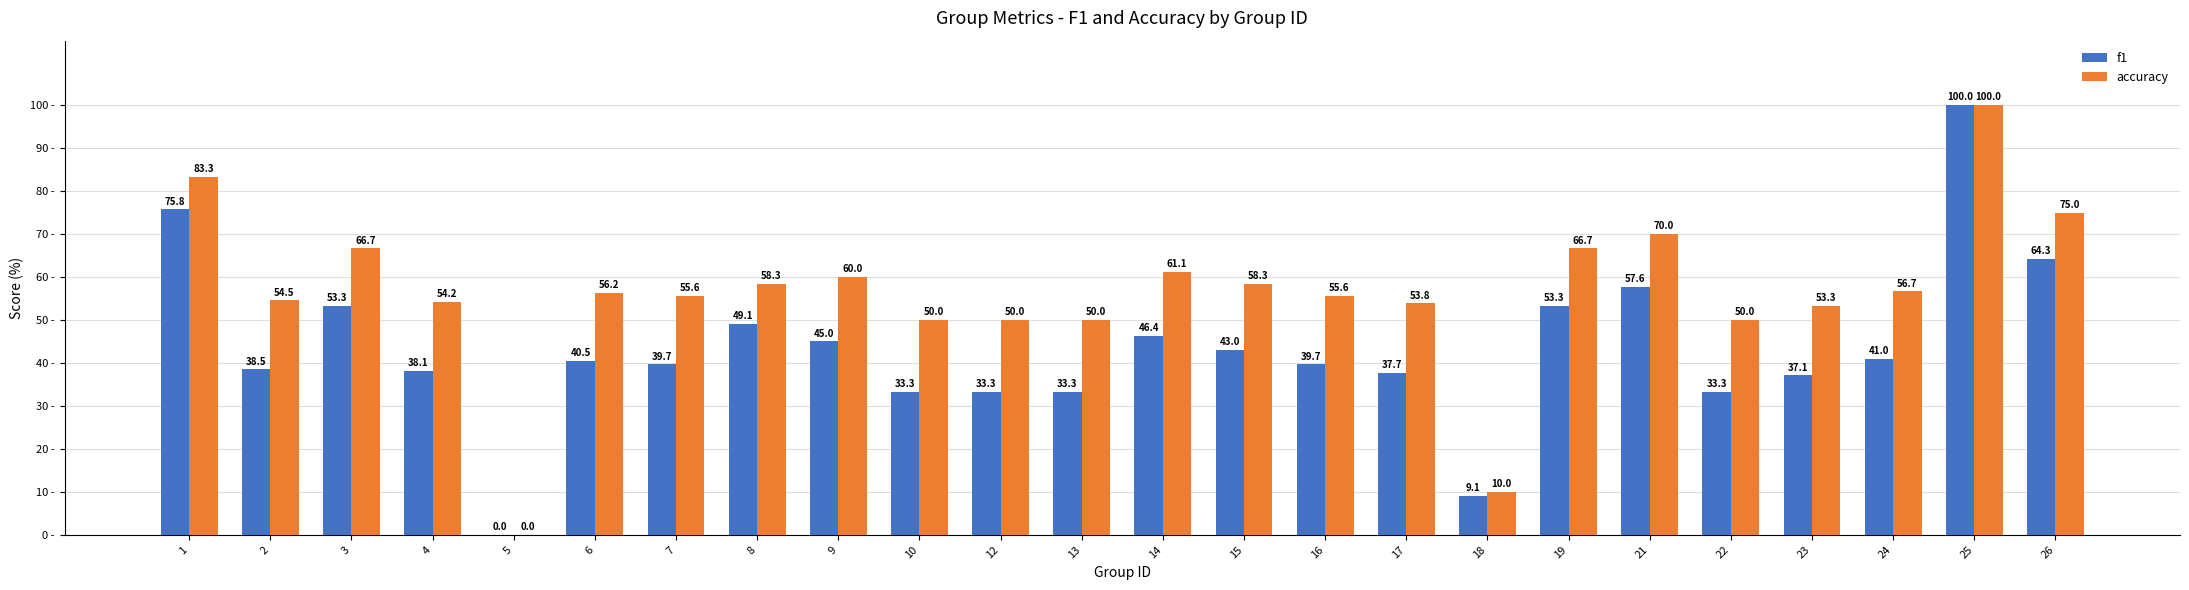

How many distinct data groups are displayed?

2